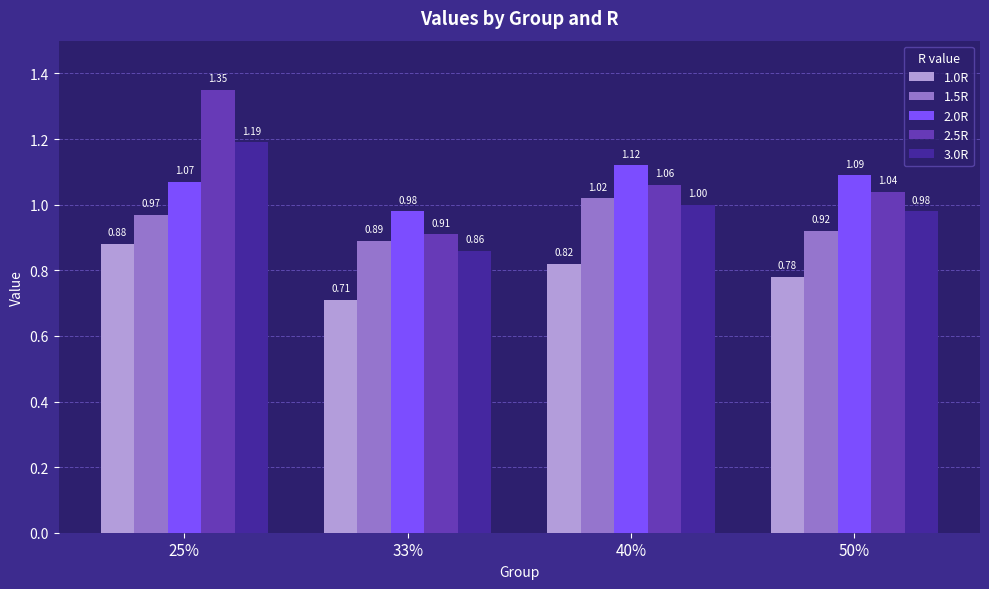

What is the total value across all series at 25%?

5.5